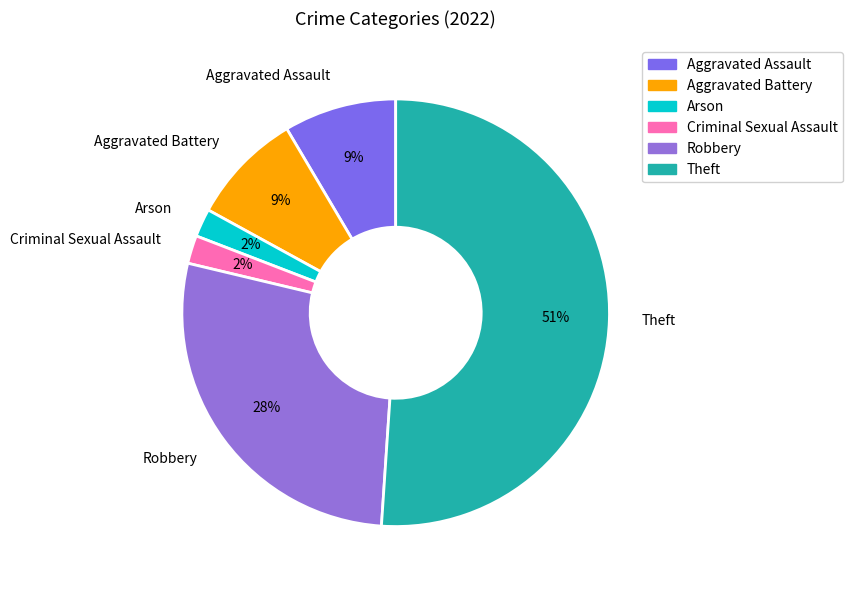

To the nearest percent, what is the difference between the largest and smallest slice percentages?

49%